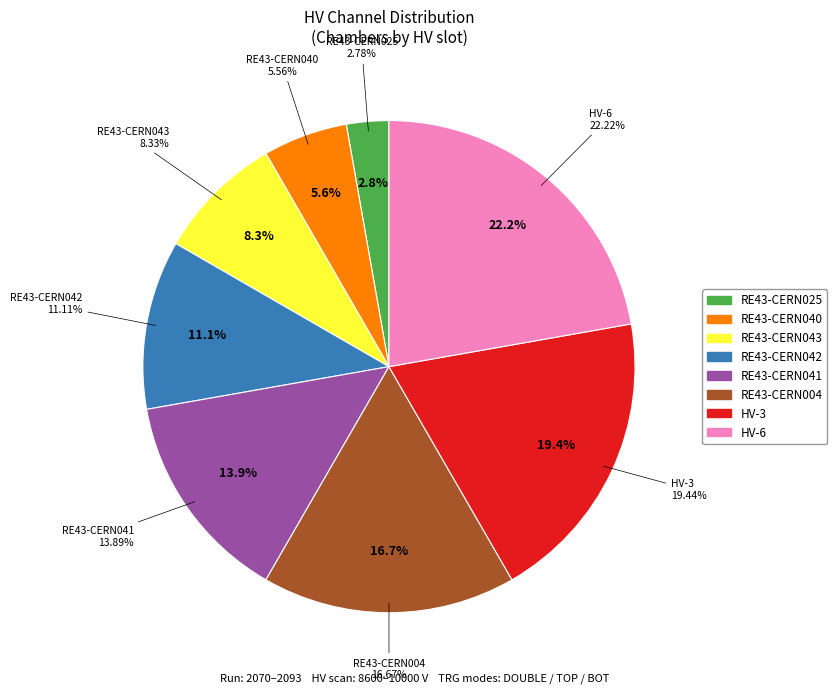

Is there a majority slice in this chart?

No